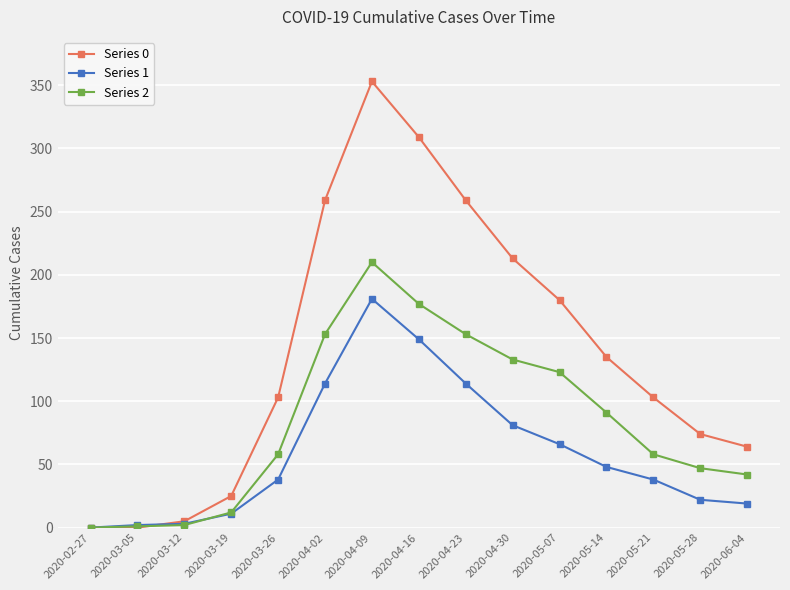

Is the value of Series 2 at 2020-03-05 greater than the value of Series 1 at 2020-06-04?

No